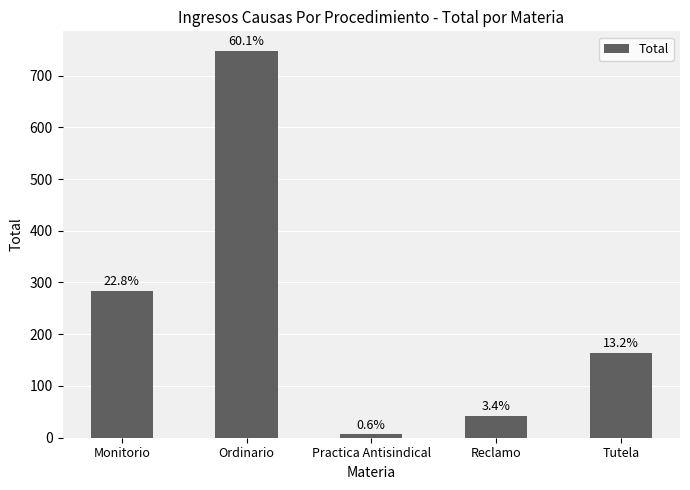

What is the ratio of the value at Ordinario to the value at Monitorio?

2.6